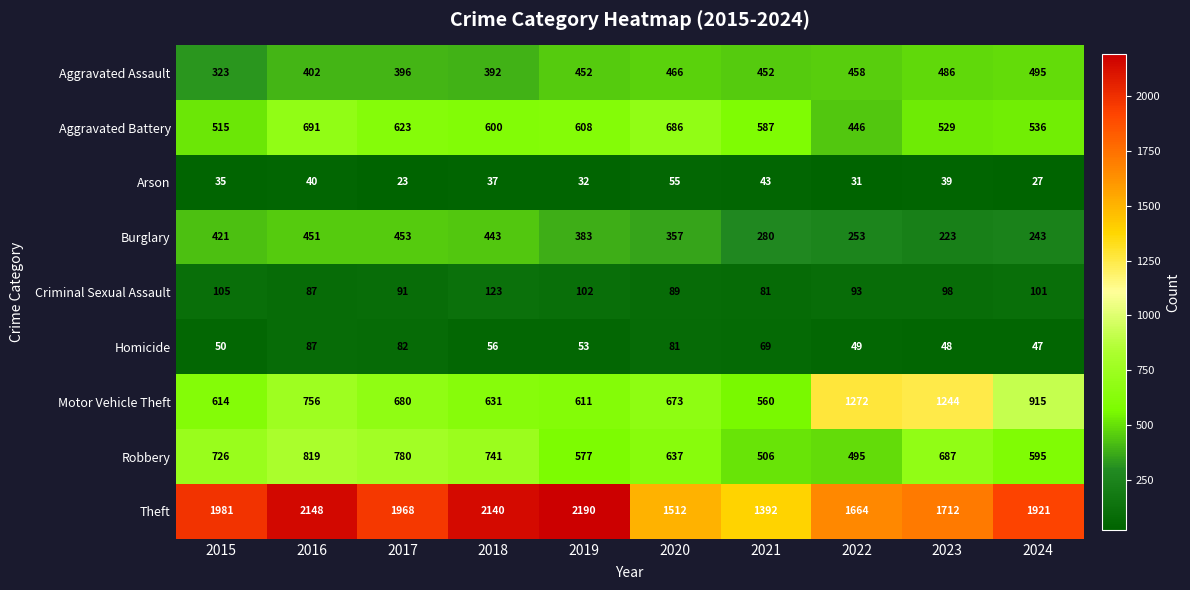

Rank the series at 2017 from lowest to highest value.

Arson, Homicide, Criminal Sexual Assault, Aggravated Assault, Burglary, Aggravated Battery, Motor Vehicle Theft, Robbery, Theft